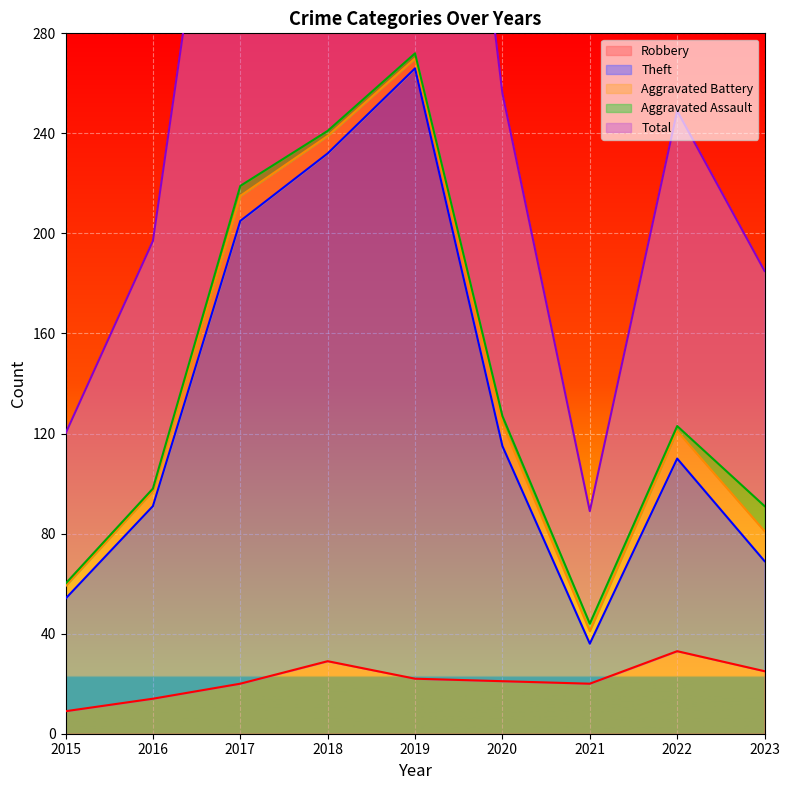

At which category does the chart reach its minimum across all series?

2015